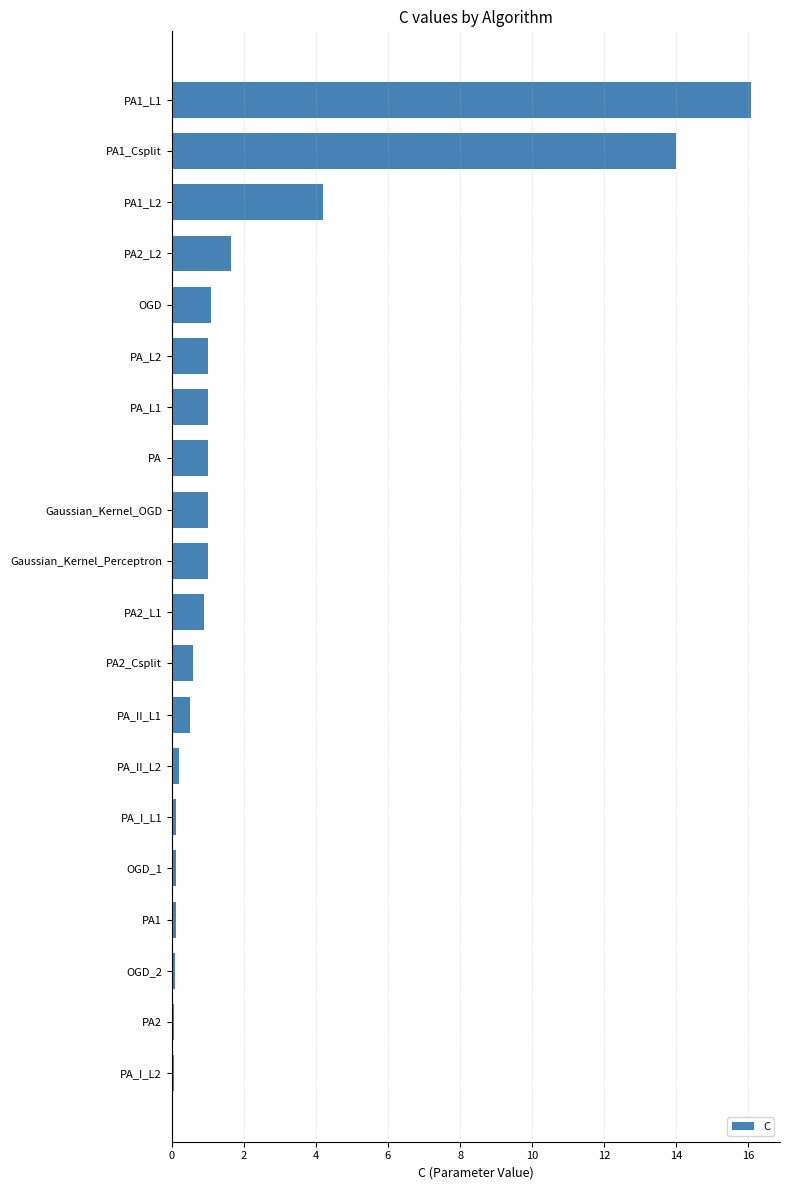

What is the smallest value displayed?

0.1